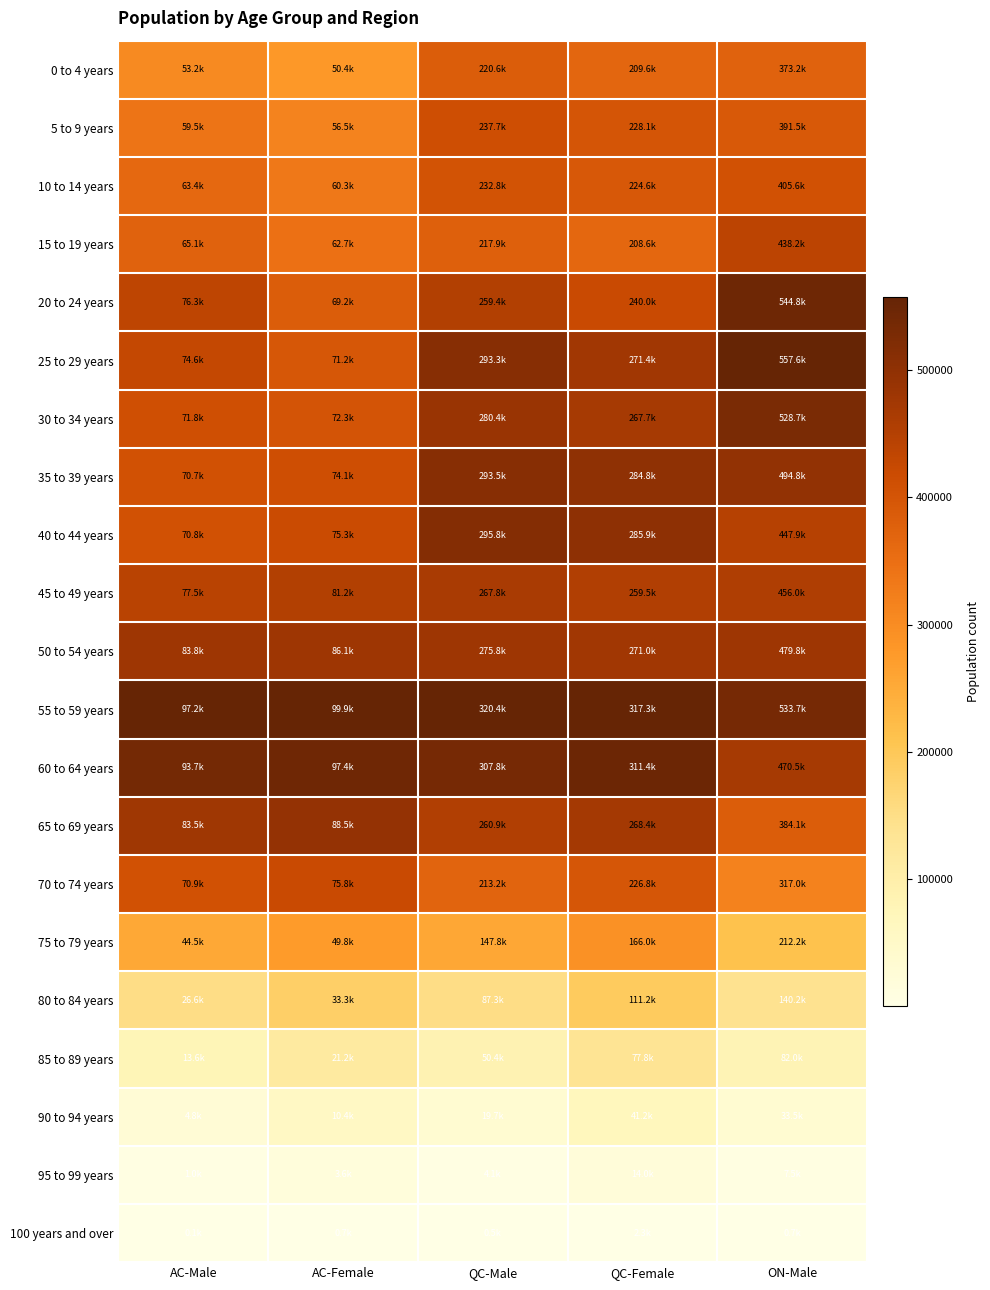

Which series has the largest total across all categories?

55 to 59 years